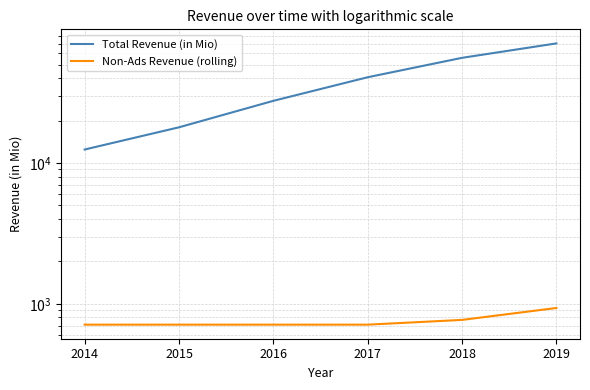

How many data points in Non-Ads Revenue (rolling) are above 711?

2